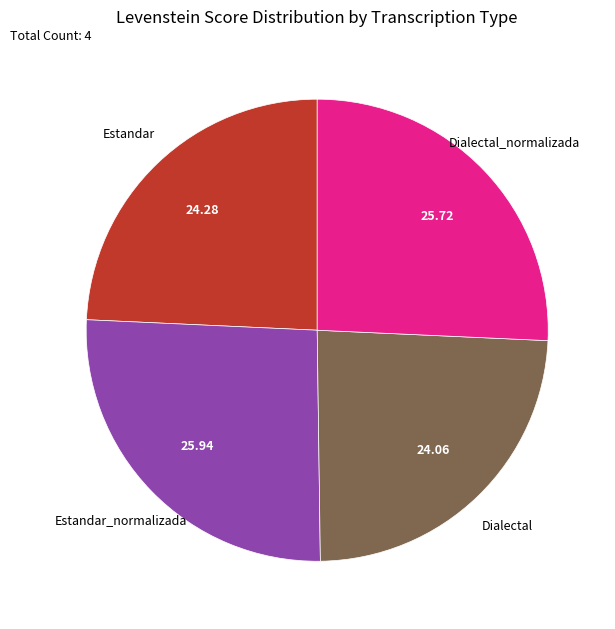

Does any single category account for the majority?

No